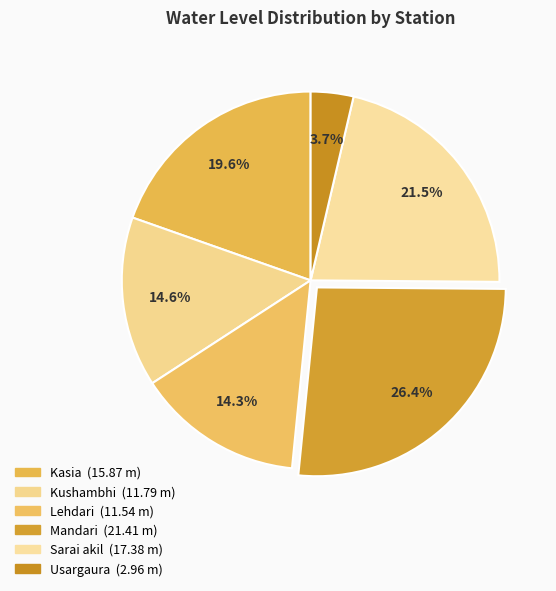

How many slices are in this pie chart?

6